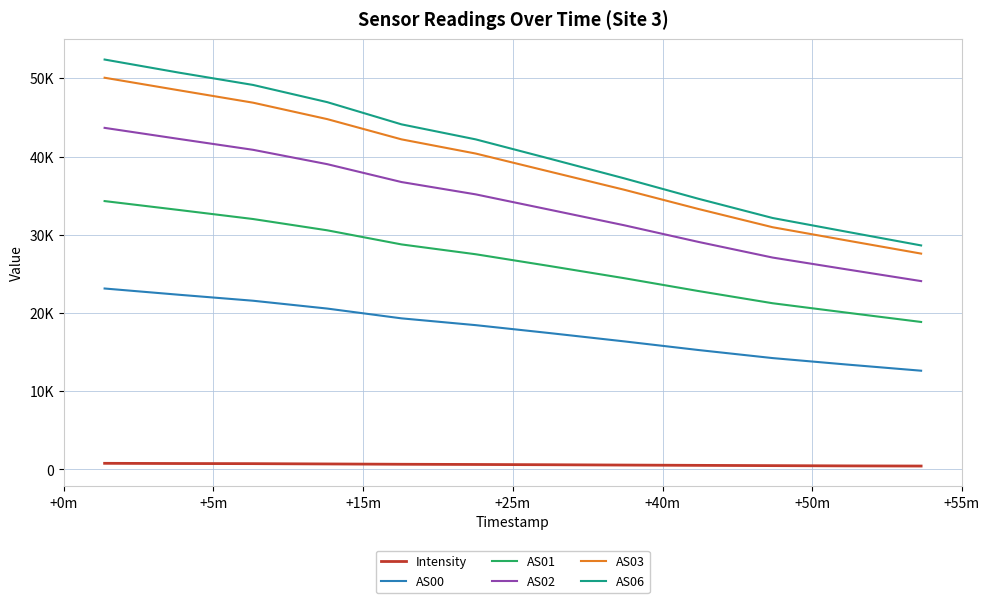

Reading left to right, transcribe all the data shown in this chart.

Intensity: 777.4	751.9	735.4	697.1	656.7	629.3	596.5	554.7	516.5	482.0	449.5	429.4
AS00: 23127.0	22330.0	21564.0	20562.0	19311.0	18442.0	17424.0	16368.0	15262.0	14231.0	13406.0	12618.0
AS01: 34304.0	33168.0	32010.0	30566.0	28762.0	27506.0	25994.0	24445.0	22803.0	21242.0	20038.0	18850.0
AS02: 43664.0	42251.0	40859.0	39022.0	36737.0	35162.0	33192.0	31212.0	29084.0	27082.0	25569.0	24074.0
AS03: 50073.0	48472.0	46884.0	44781.0	42194.0	40380.0	38063.0	35754.0	33293.0	30960.0	29266.0	27589.0
AS06: 52400.0	50728.0	49152.0	46951.0	44112.0	42192.0	39717.0	37211.0	34600.0	32140.0	30380.0	28634.0